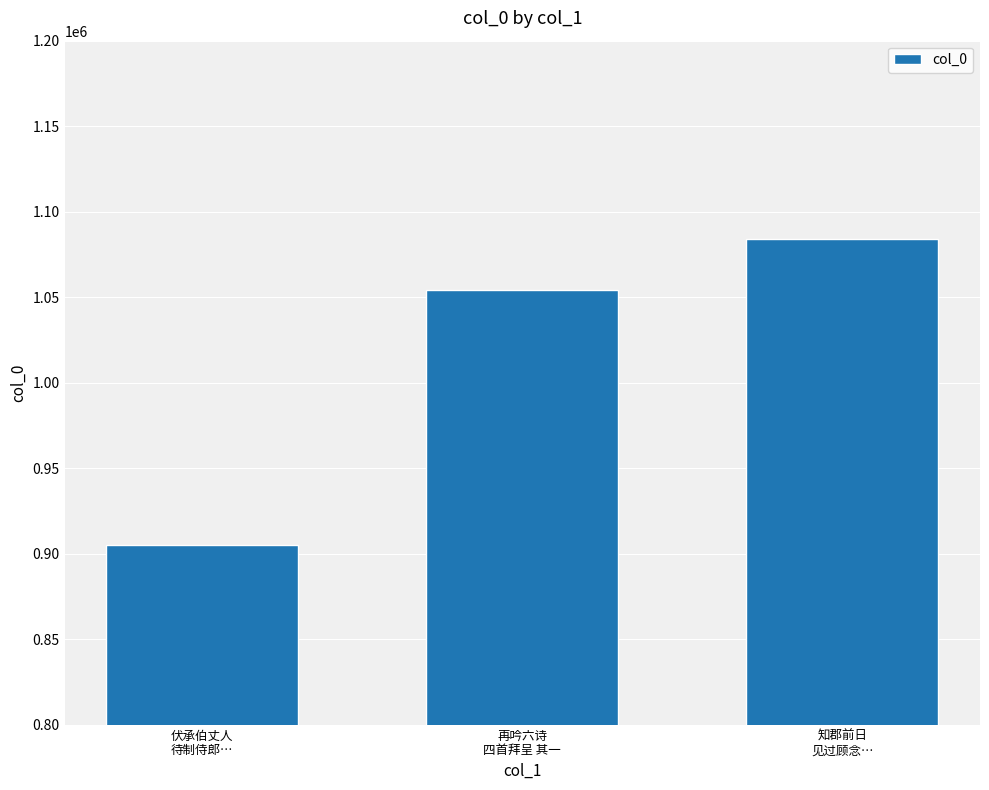

What is the label of the 1st bar from the right?

知郡前日
见过顾念…